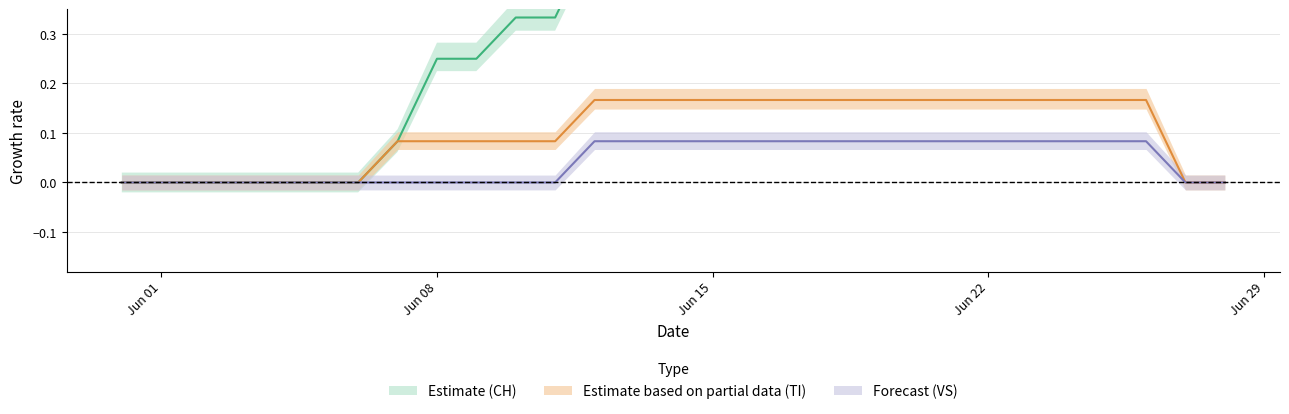

What are all the series names shown in the legend?

CH, TI, VS